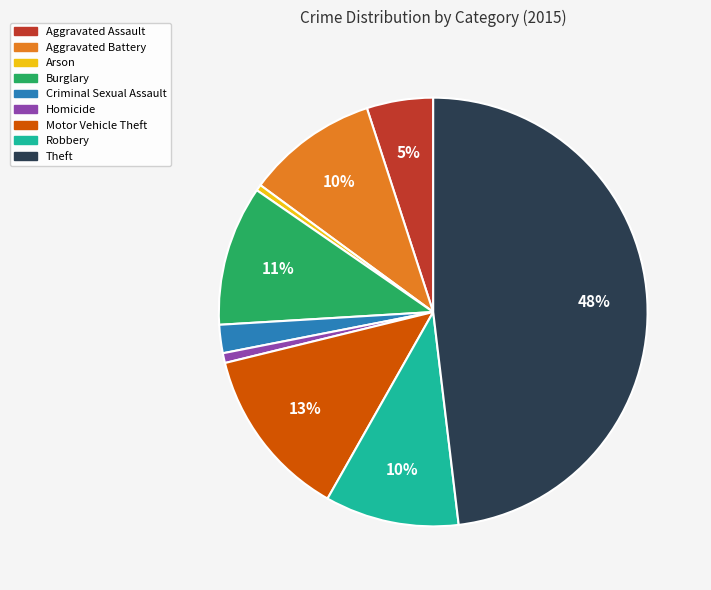

Combined, do Burglary and Theft account for over 50%?

Yes